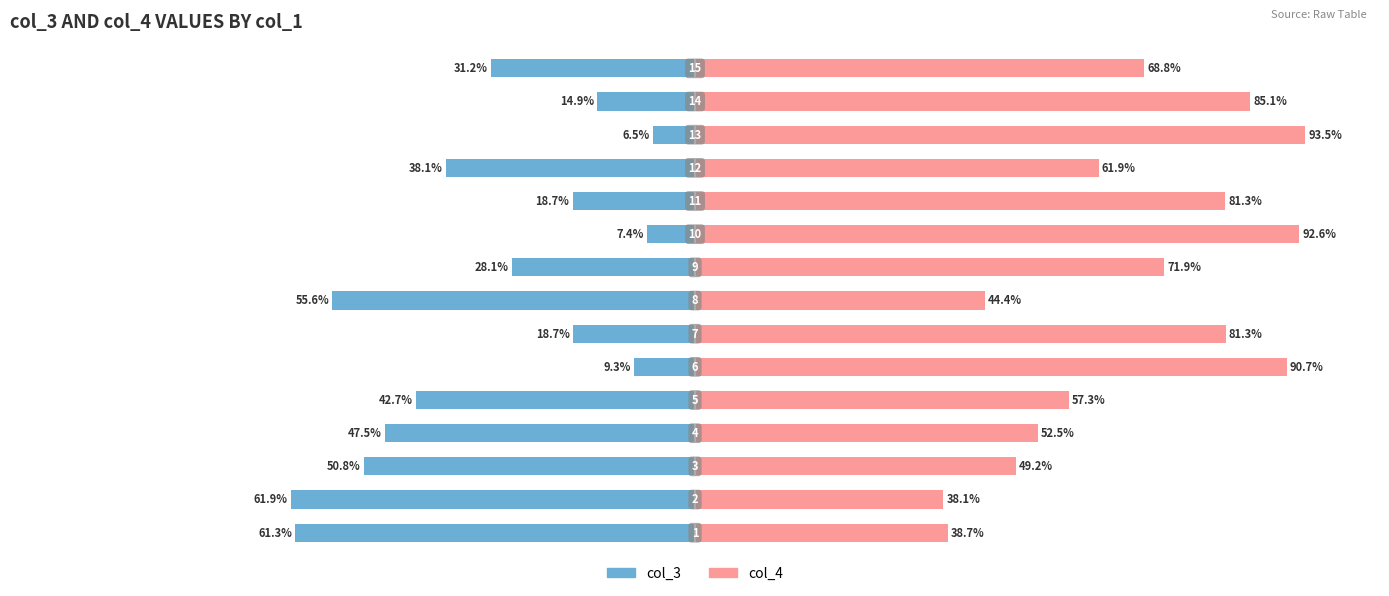

What is the value of the col_4 bar at the 12th from the left?

61.9